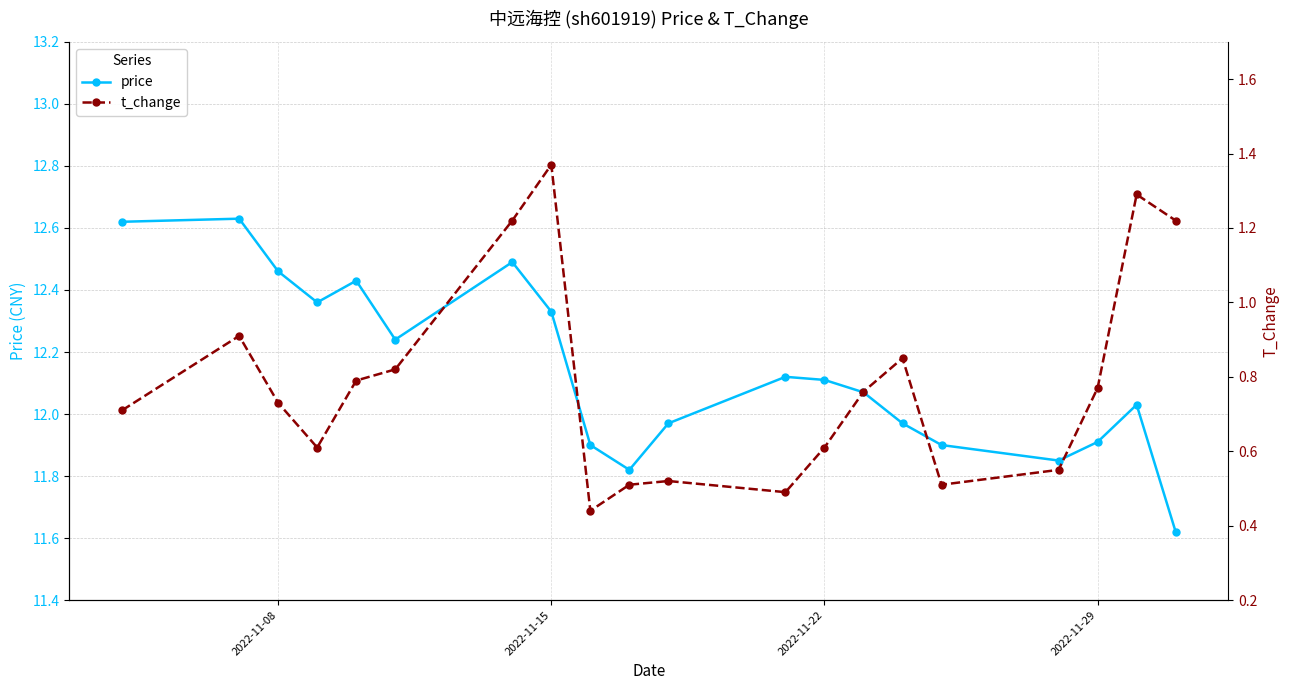

True or false: price has more than 1 interior local peaks.

True